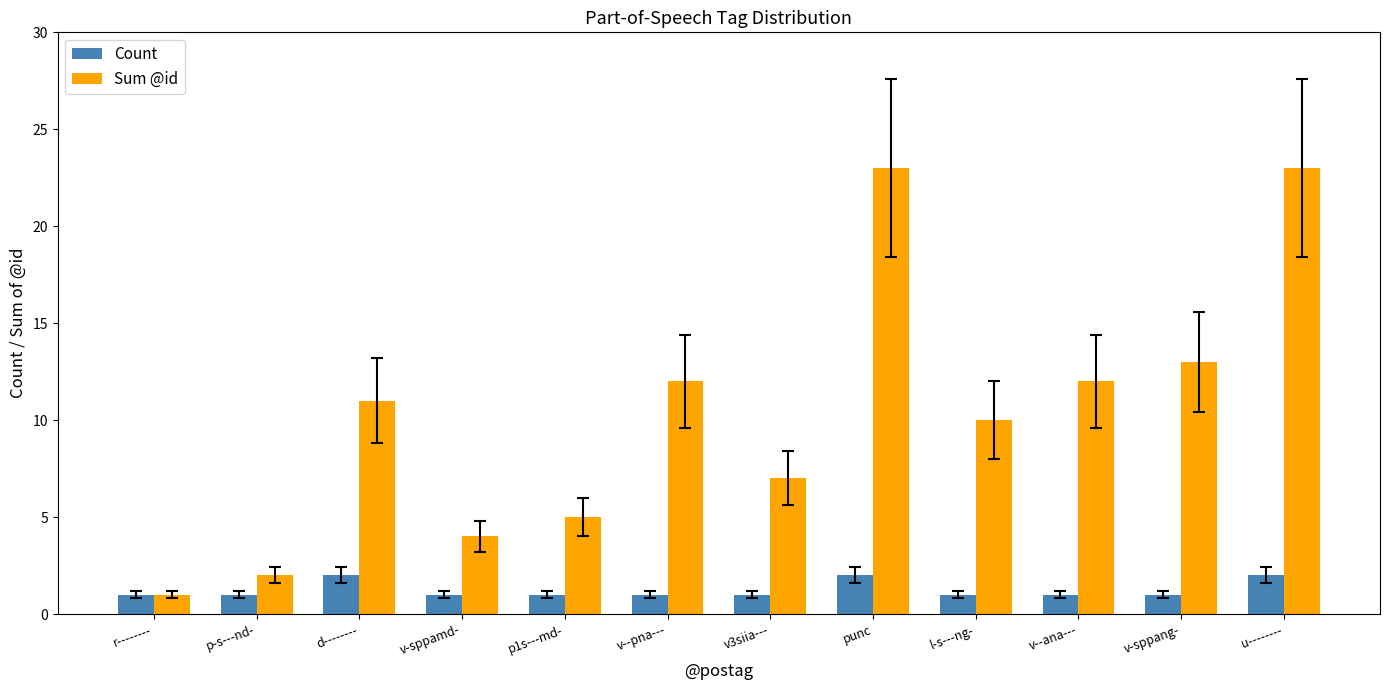

What is the sum of all Sum @id values?

123